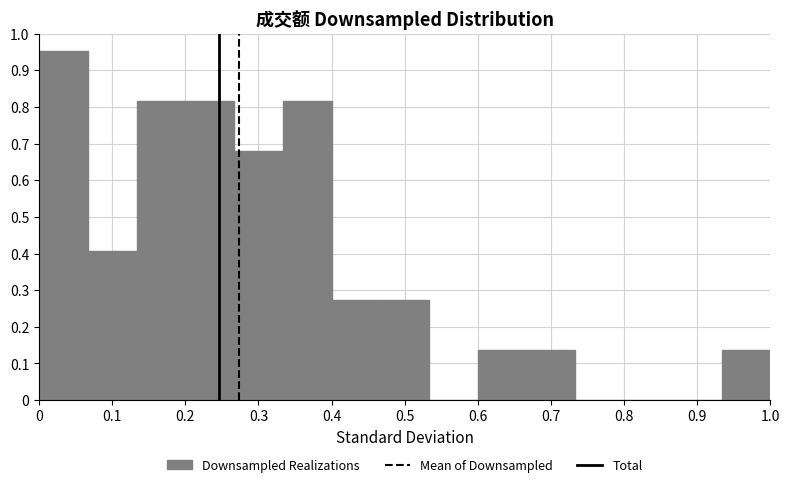

Over which range of the x-axis is the bar tallest?

0.00 to 0.07